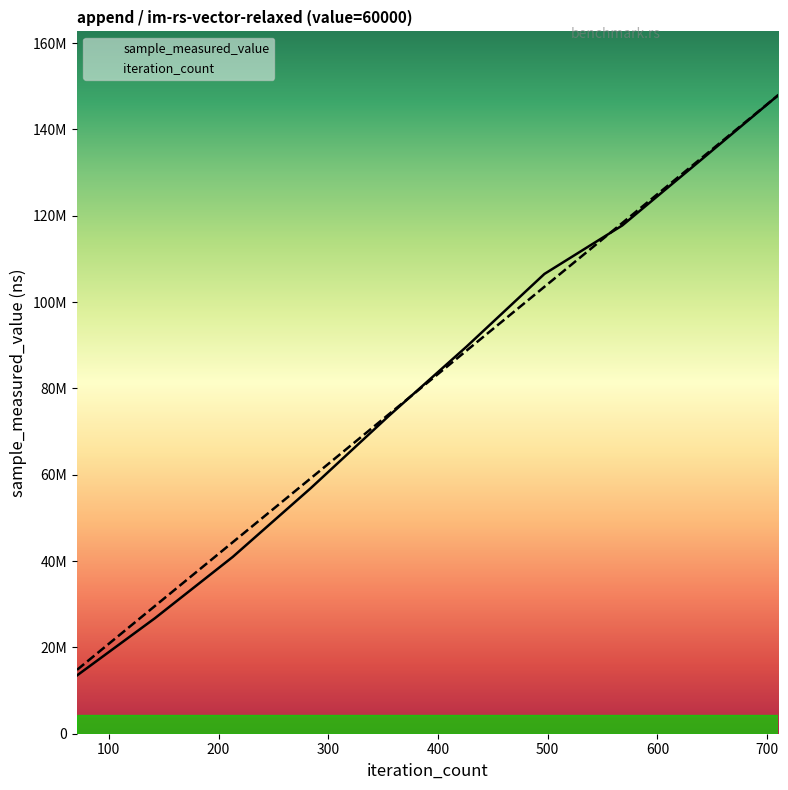

What is the maximum value for iteration_count?

147900223.0